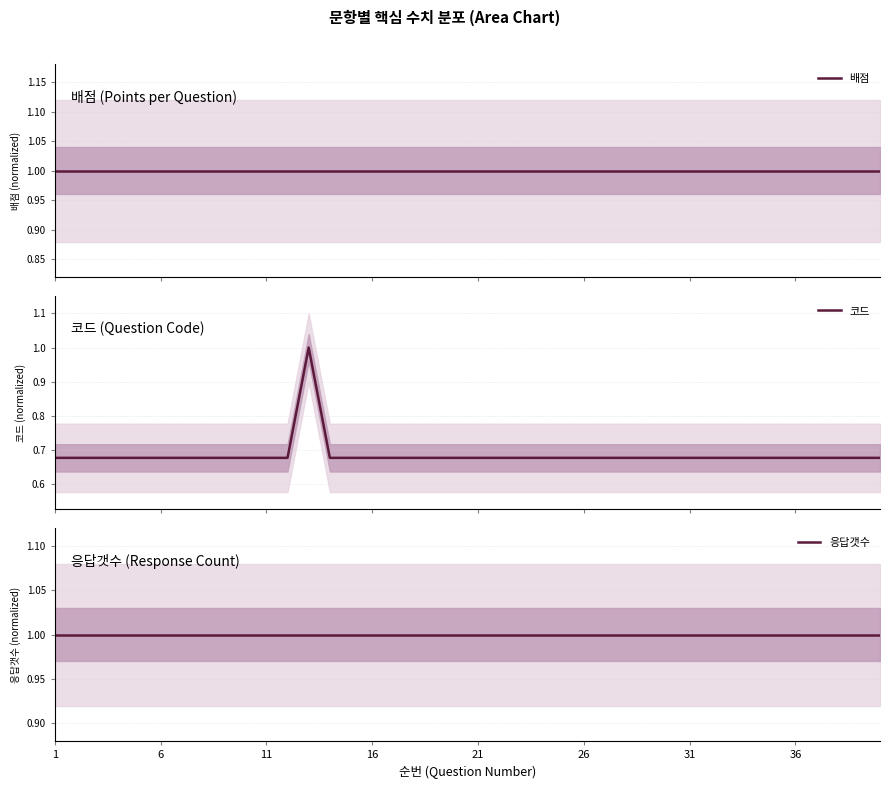

True or false: 응답갯수 and 코드 intersect in this chart.

False